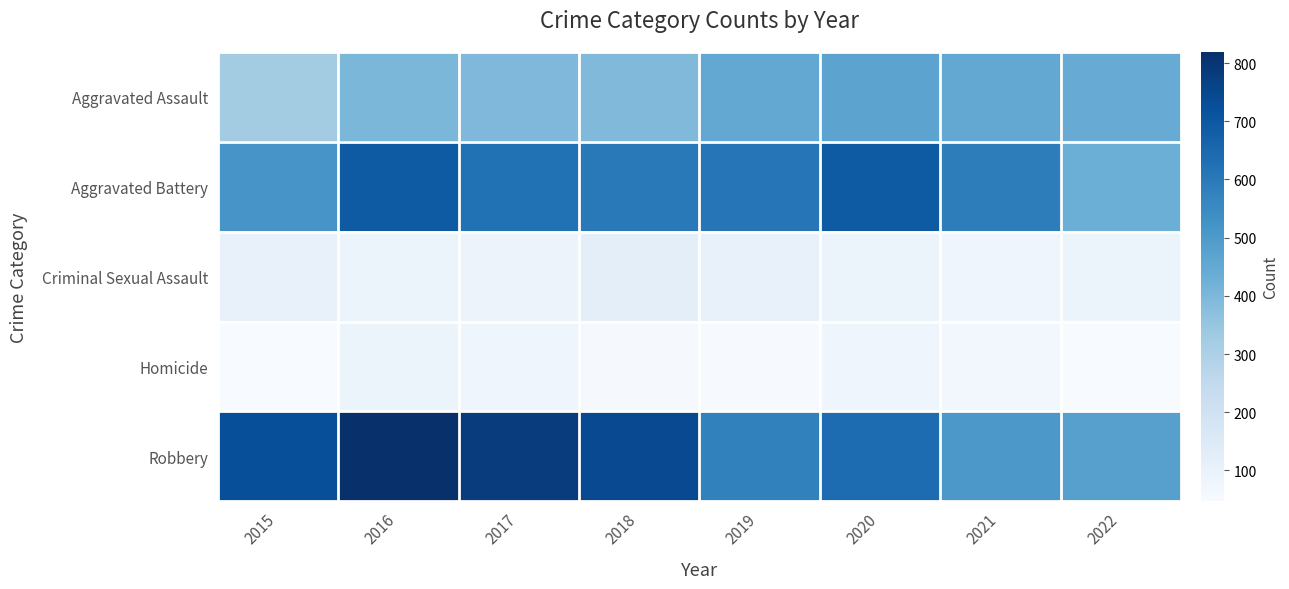

Which series has the largest total across all categories?

Robbery